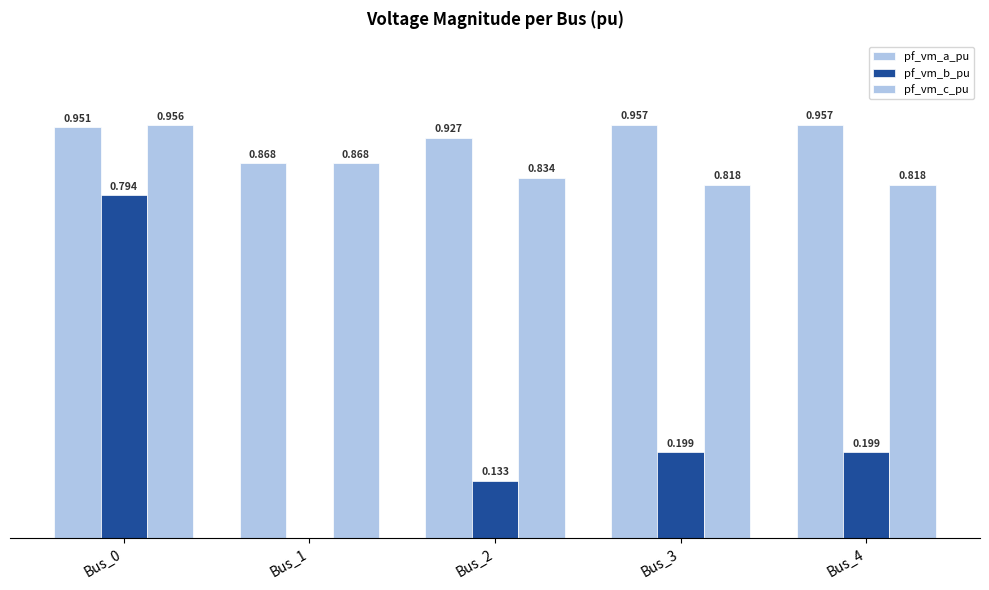

Are the bars horizontal?

No